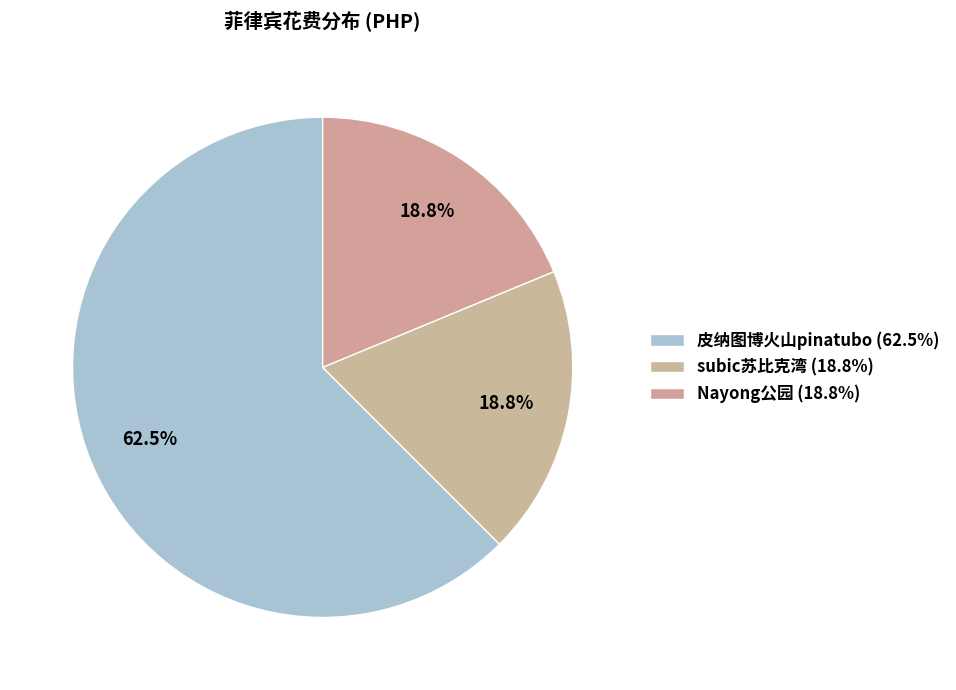

Count the number of slices in the pie.

3